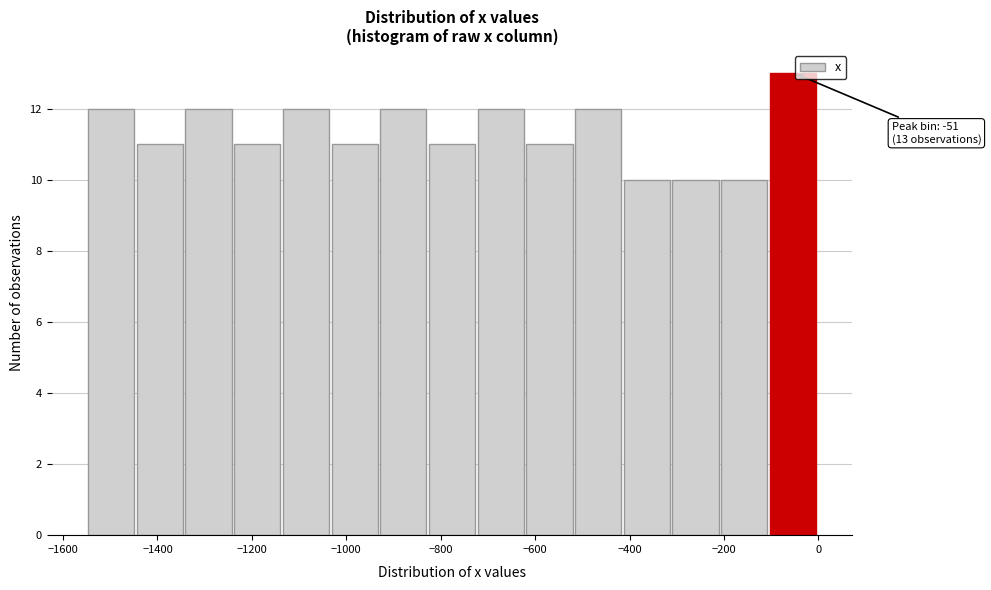

Over which range of the x-axis is the bar tallest?

-100 to 0